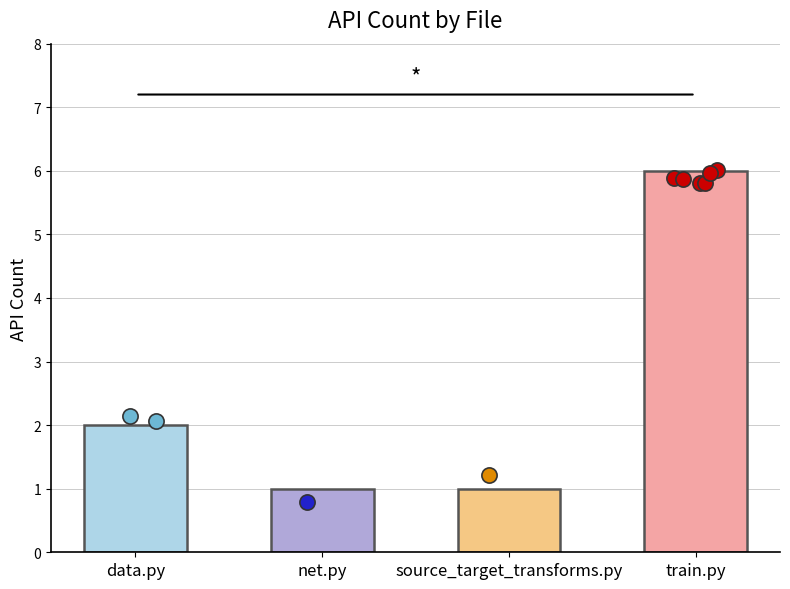

Approximately how many times larger is the value at net.py compared to source_target_transforms.py?

1.0